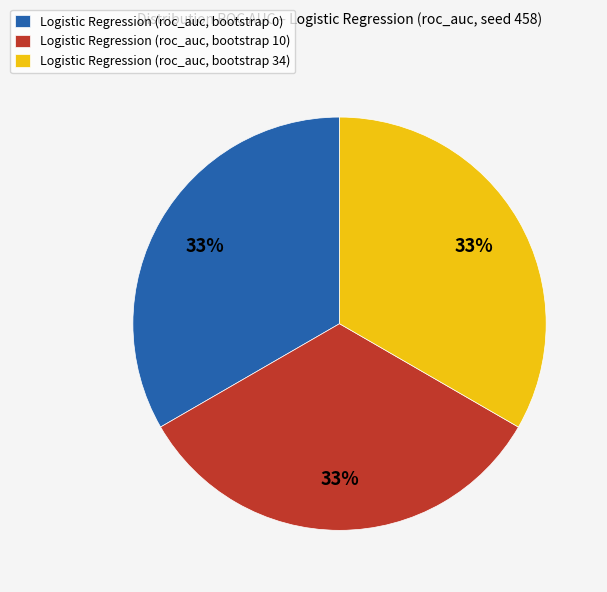

What percentage is the Logistic Regression (roc_auc, bootstrap 0) slice, to the nearest percent?

33%